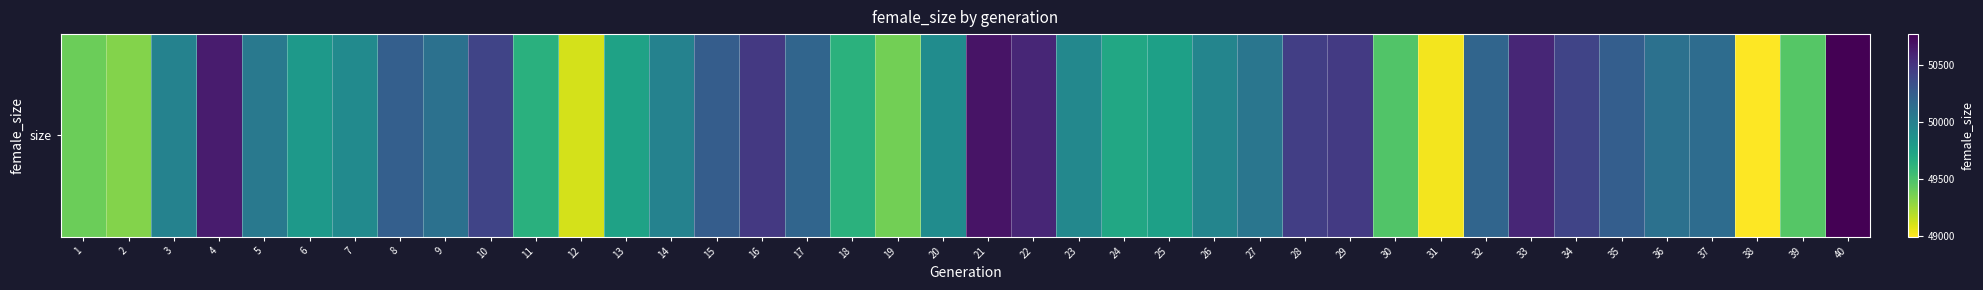

What is the greatest value displayed?

50769